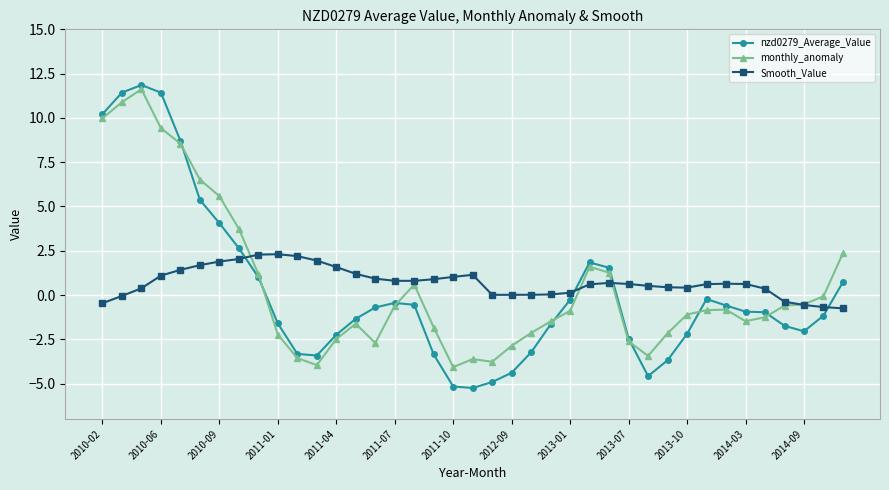

At how many categories does at least one series exceed 8?

5